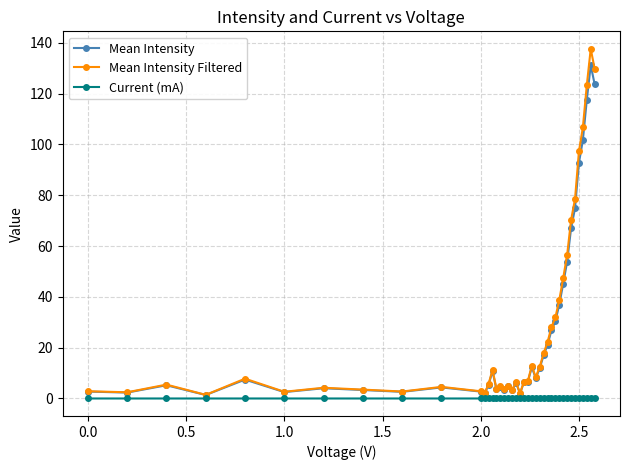

What is the maximum value for Mean Intensity Filtered?

137.7